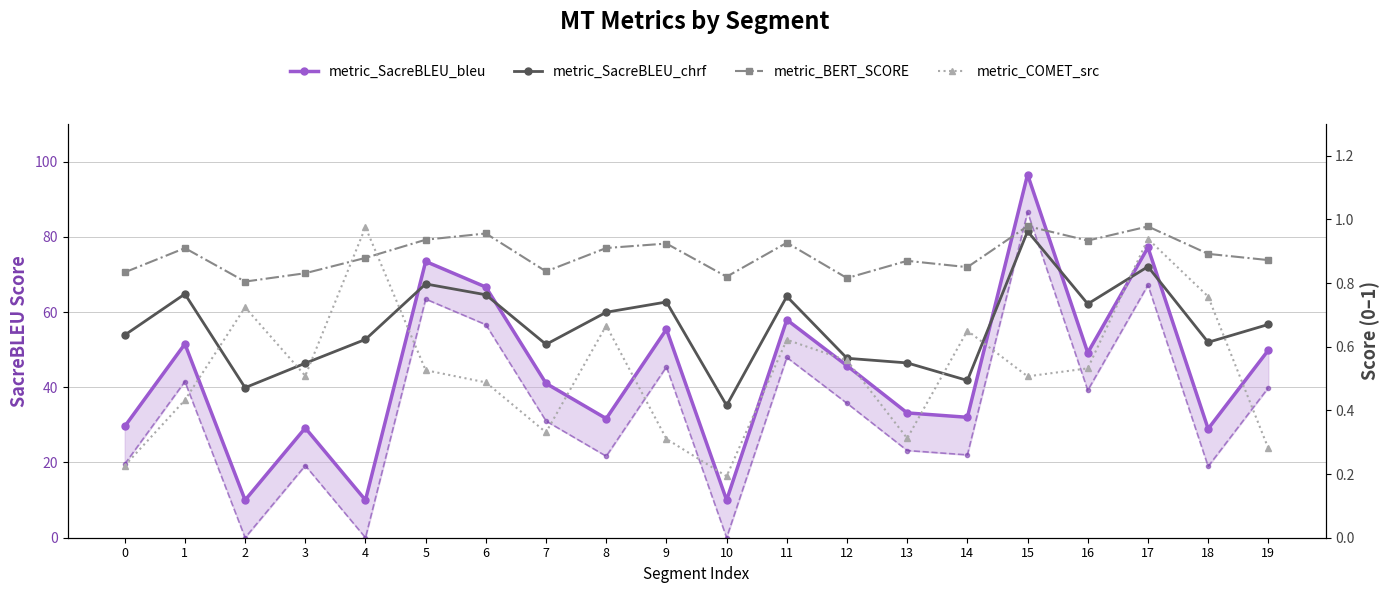

At which category does the chart reach its peak across all series?

15